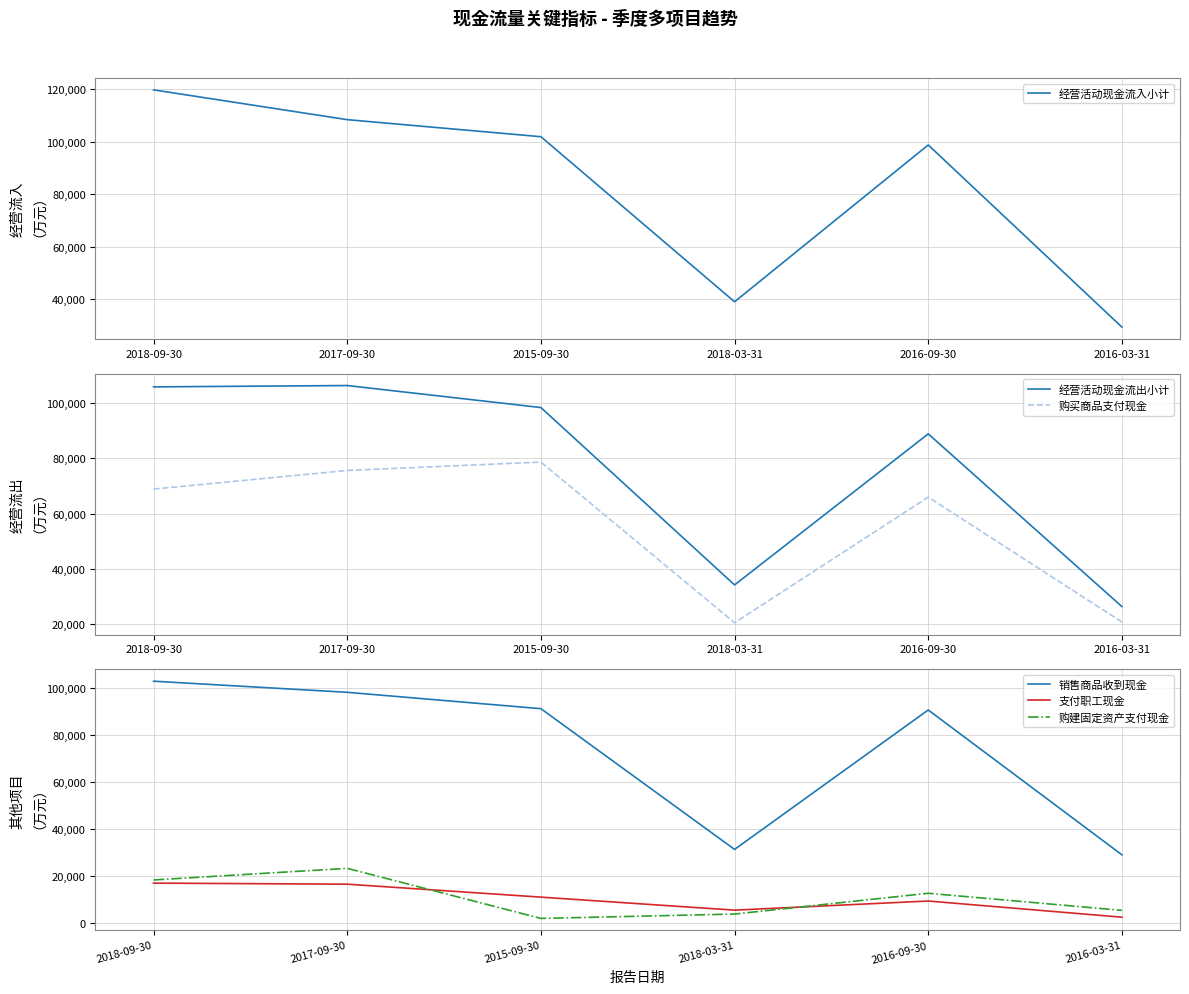

How many values in the 购买商品支付现金 series are below 68894?

3